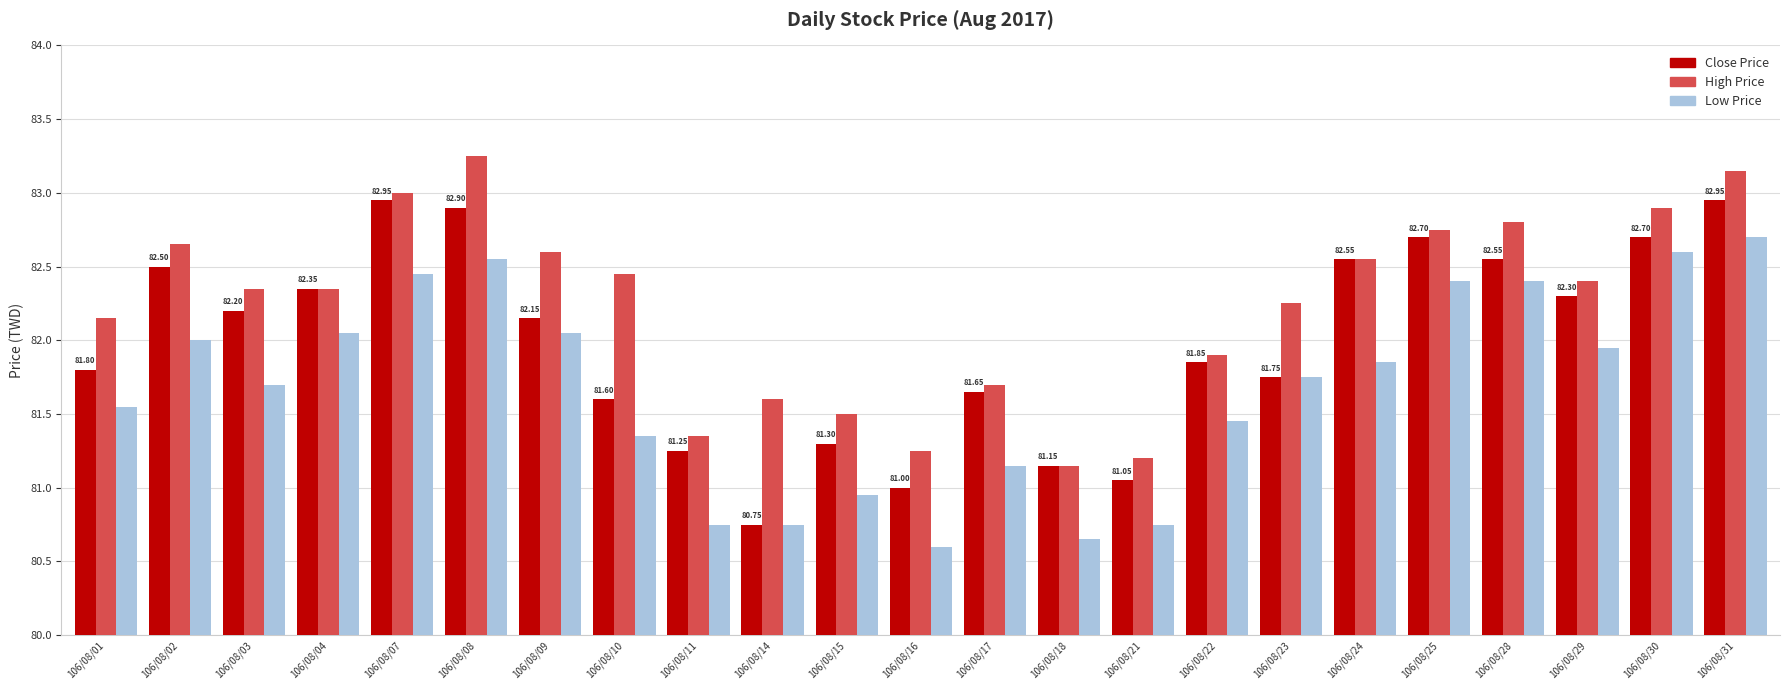

True or false: Low Price has a value of 82.0 at 106/08/04.

True